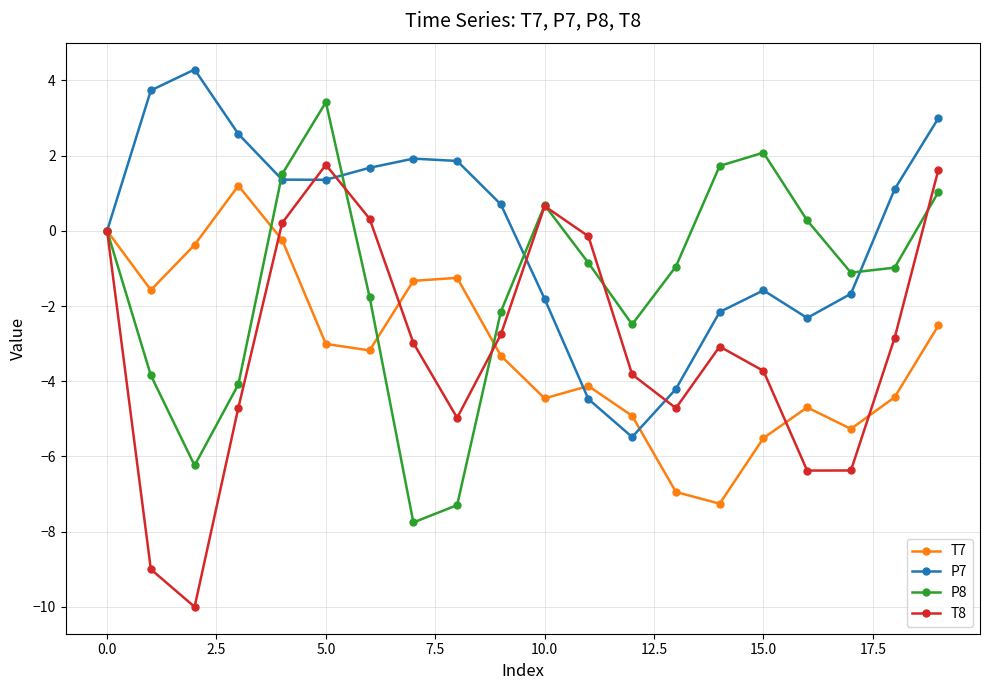

What is the value of the P7 point at the 17th from the left?

-2.3